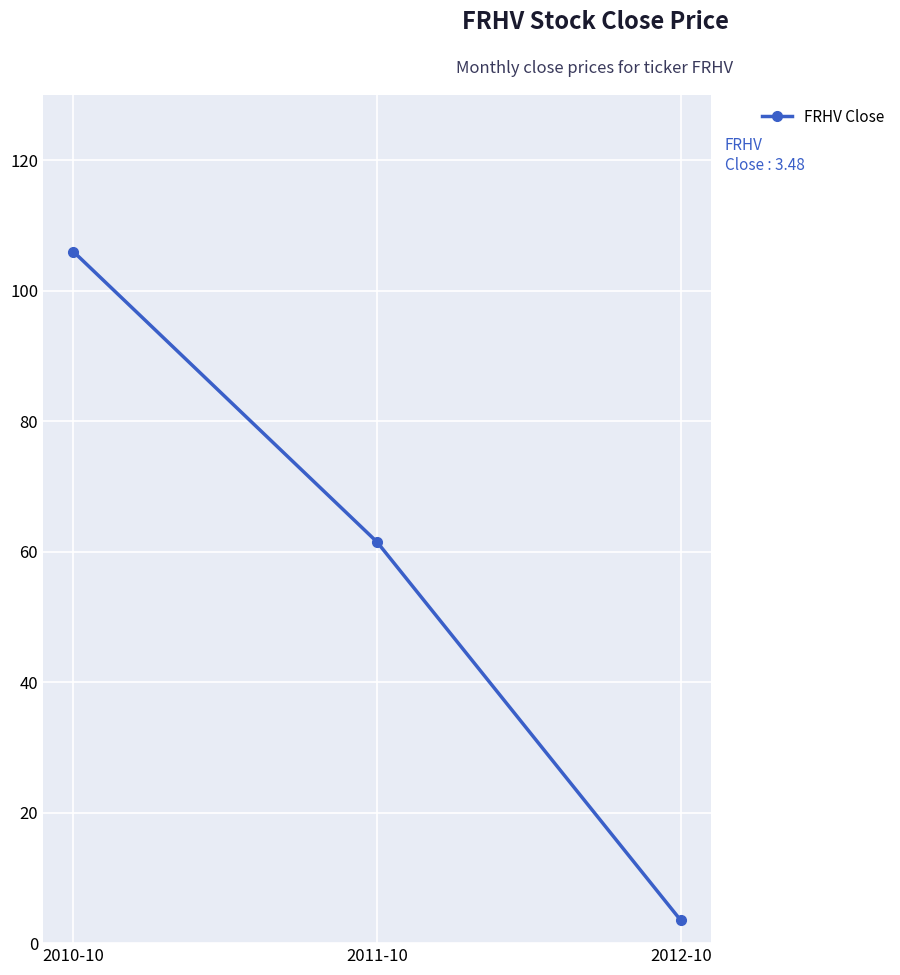

Reading left to right, what are all the values shown in this chart?

2010-10=106.0	2011-10=61.5	2012-10=3.5